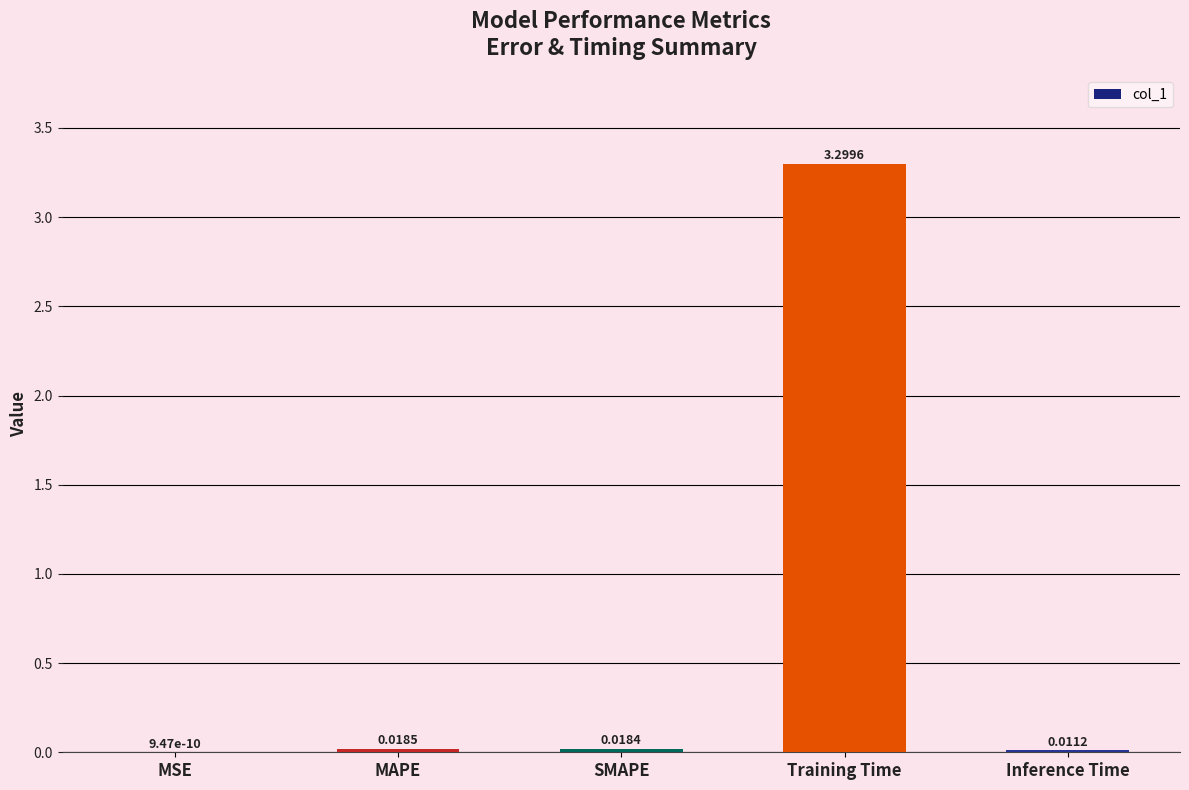

What is the sum of all values?

3.3